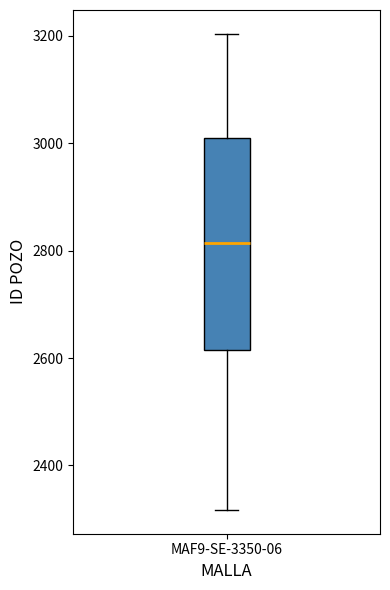

Read this box plot against the y-axis: the position of the median line, the range covered by the box, and the ends of both whiskers. The values are not printed on the chart, so give them approximately, as read against the axis.

median 2820, box 2620 to 3000, whiskers 2320 to 3200